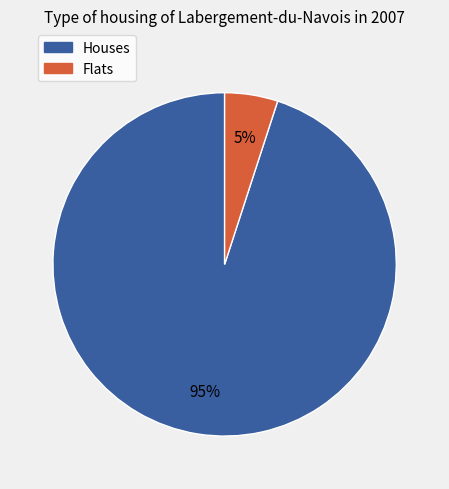

To the nearest percent, what is the average slice percentage?

50%